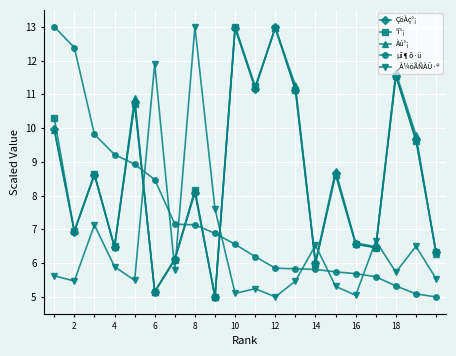

True or false: ÇöÀç°¡ has more than 1 points higher than both neighbors.

True